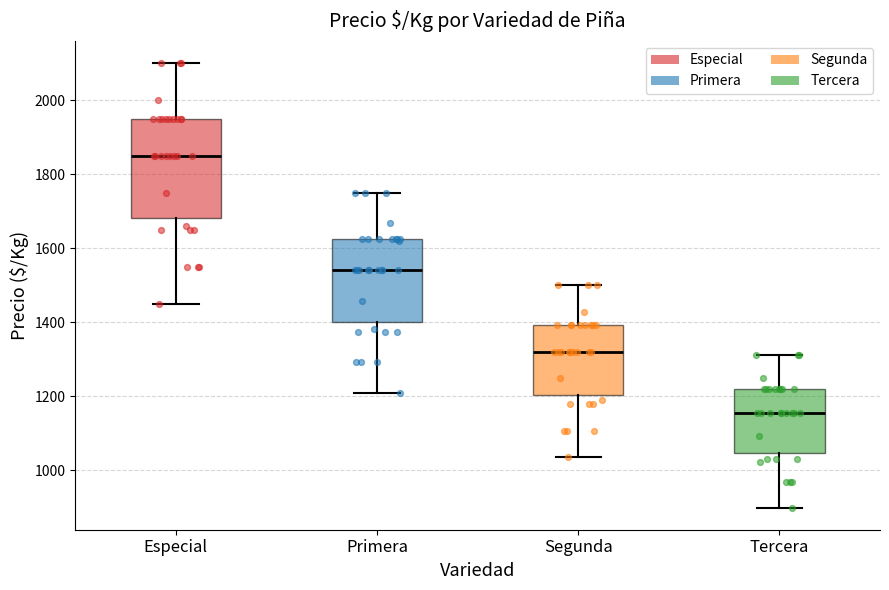

Reading left to right, read every box against the y-axis: the position of its median line, the range the box covers, and the ends of its whiskers. The values are not printed on the chart, so give them approximately, as read against the axis.

Especial: median 1860, box 1680 to 1960, whiskers 1460 to 2100
Primera: median 1540, box 1400 to 1620, whiskers 1200 to 1760
Segunda: median 1320, box 1200 to 1400, whiskers 1040 to 1500
Tercera: median 1160, box 1040 to 1220, whiskers 900 to 1320